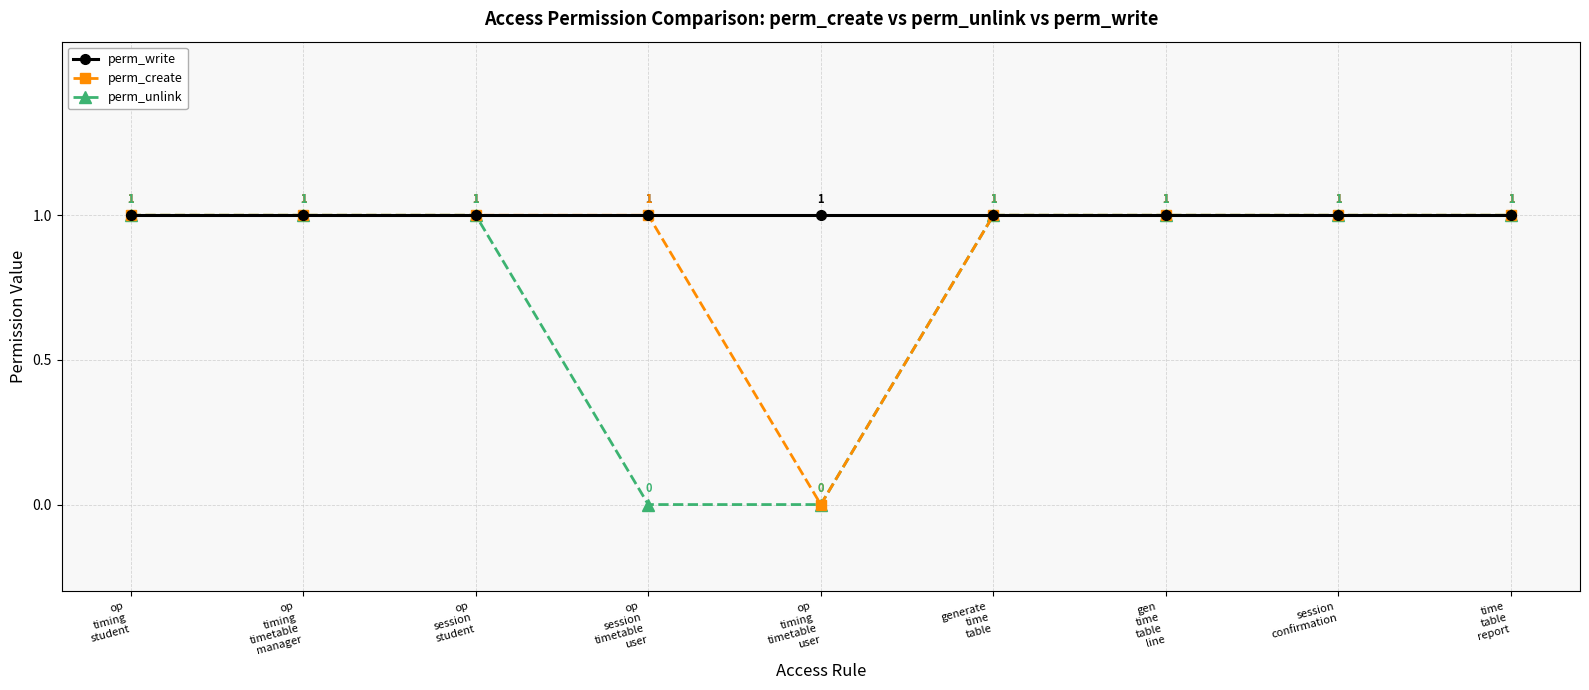

Is it true that perm_unlink equals 0 at op
session
student?

False